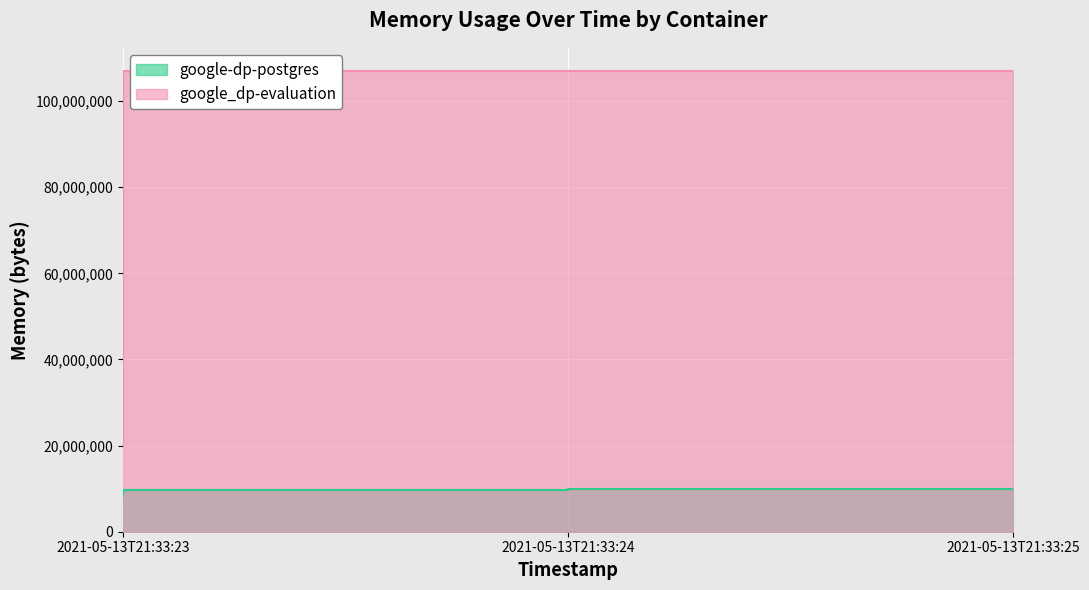

The google-dp-postgres series shows 9998336 at 2021-05-13T21:33:25. True or false?

True